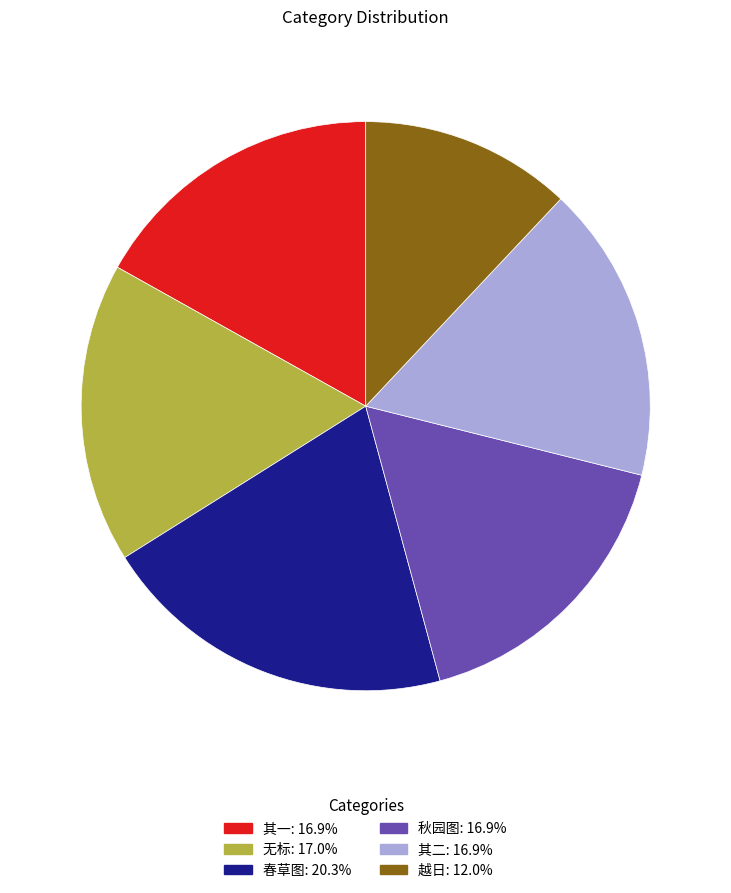

Approximately how many times larger is the value at 其二: 16.9% compared to 其一: 16.9%?

1.0